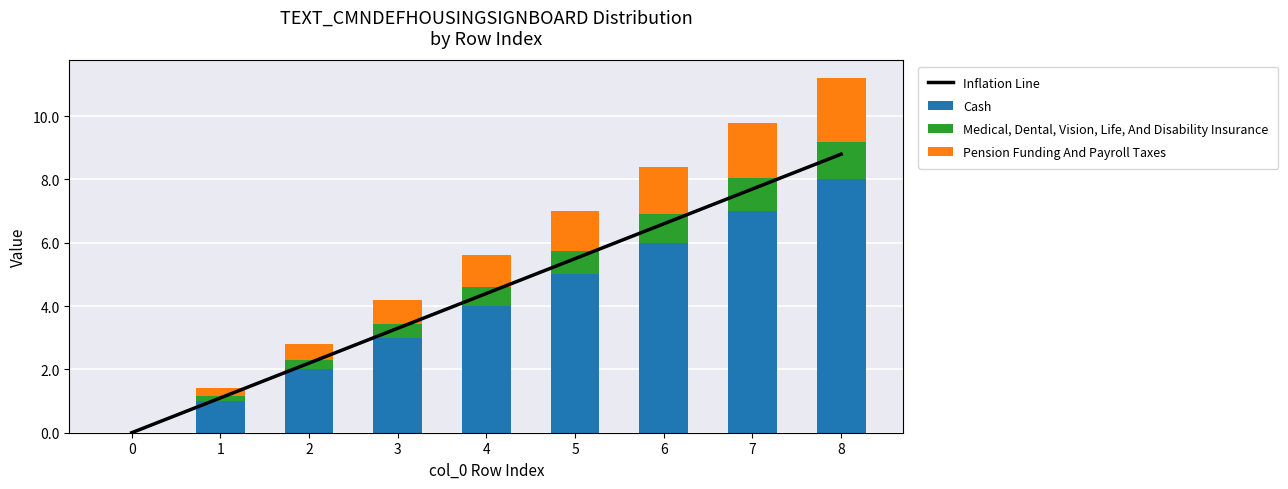

The Medical, Dental, Vision, Life, And Disability Insurance series shows 0.1 at 1. True or false?

False